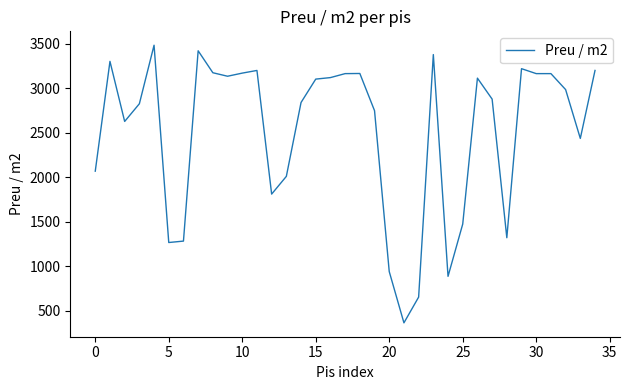

What is the difference between the maximum and minimum values?

3121.6